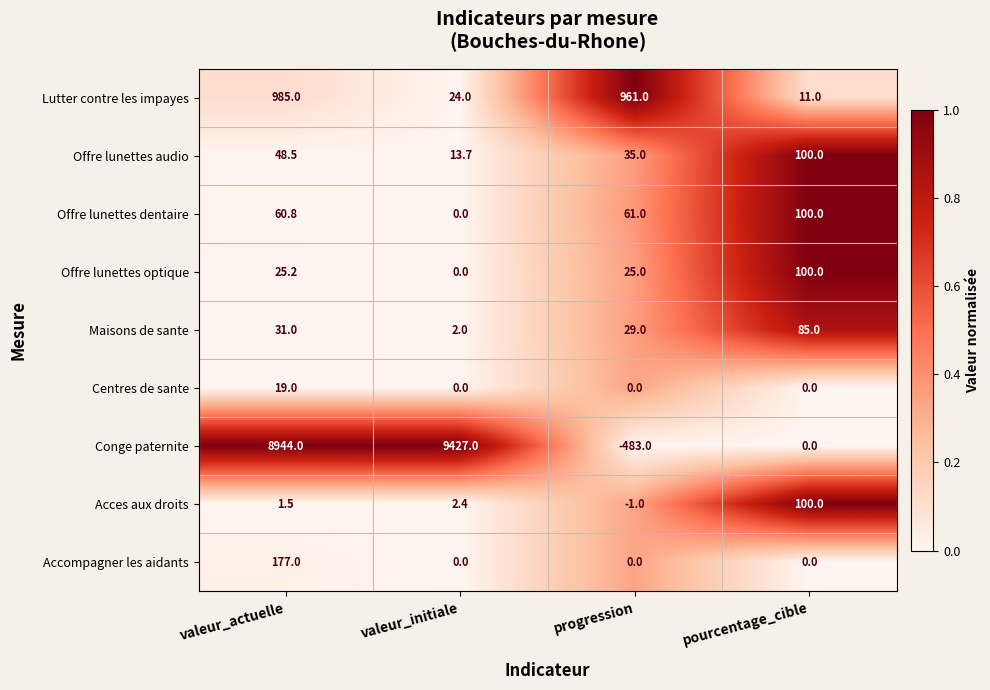

Is it true that Offre lunettes dentaire equals 38.3 at progression?

False